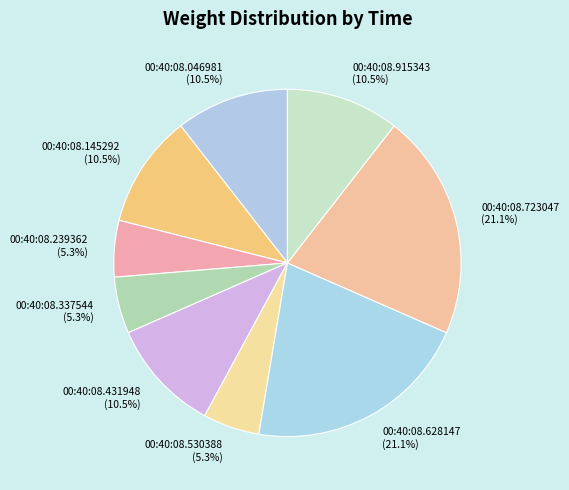

Is the sum of 00:40:08.239362 (5.3%) and 00:40:08.530388 (5.3%) greater than half?

No